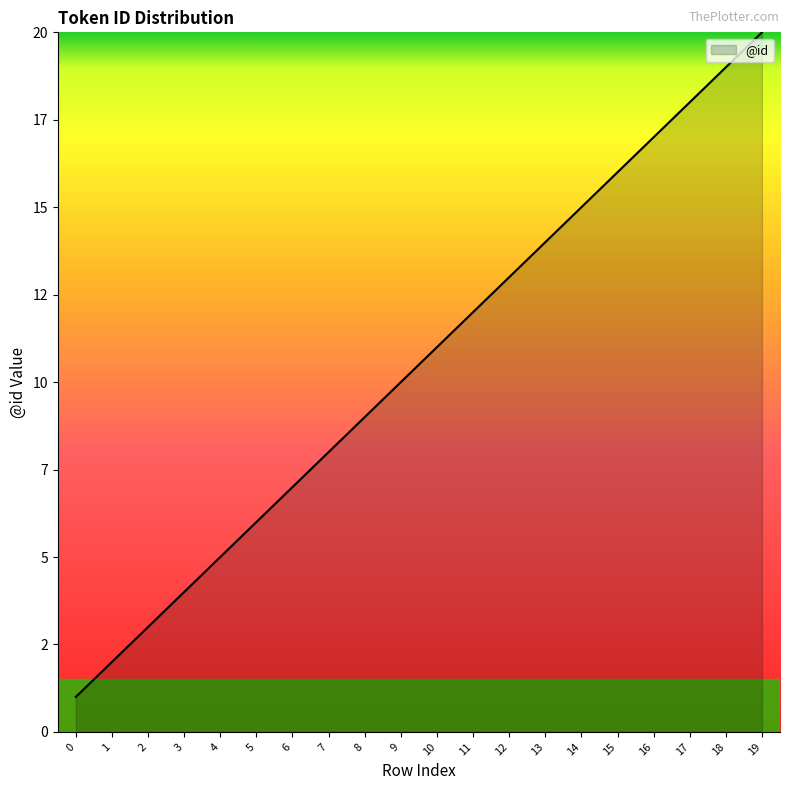

Does the chart have visible grid lines?

No